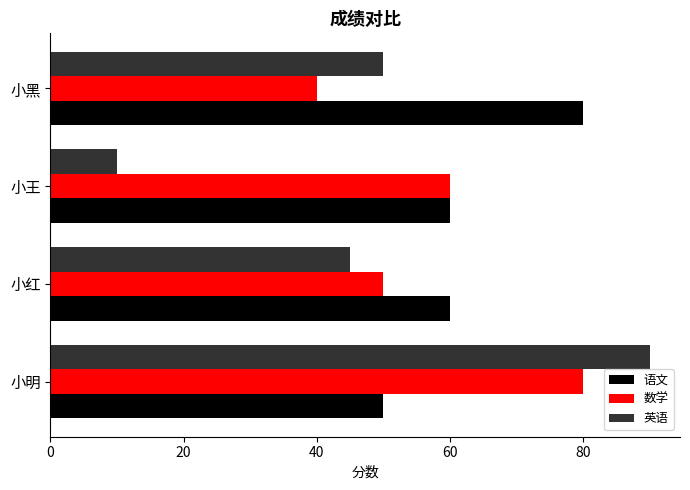

What is the sum of all 语文 values?

250